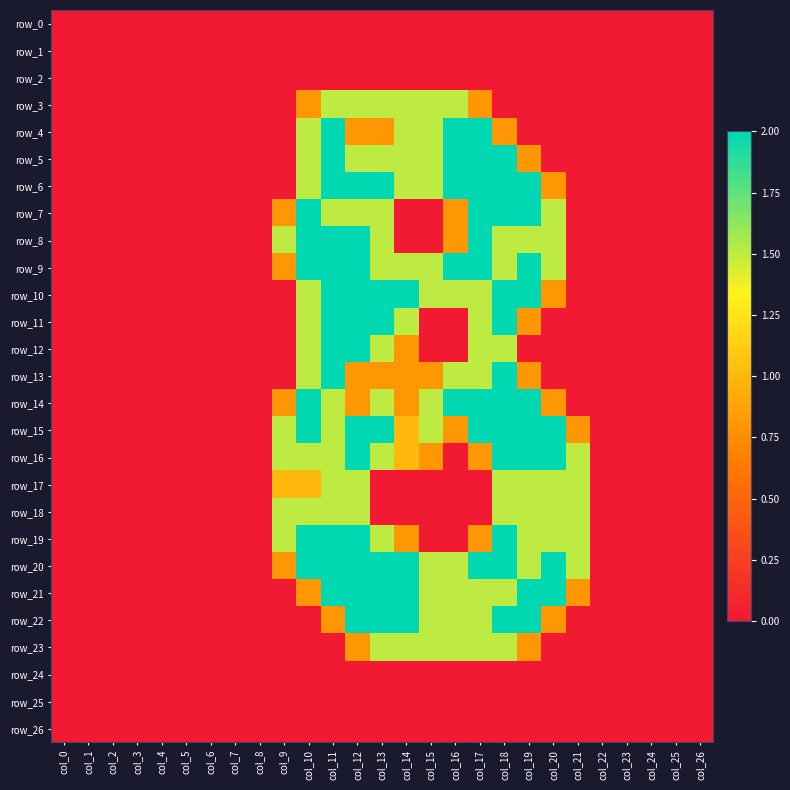

How many values in row_3 are above zero?

8